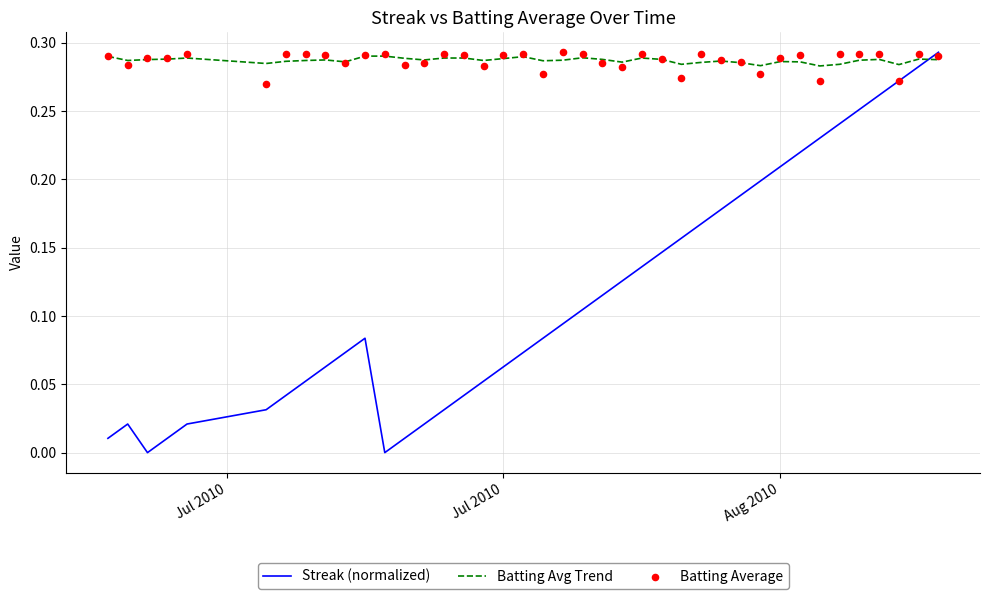

At how many categories does at least one series exceed 0?

40